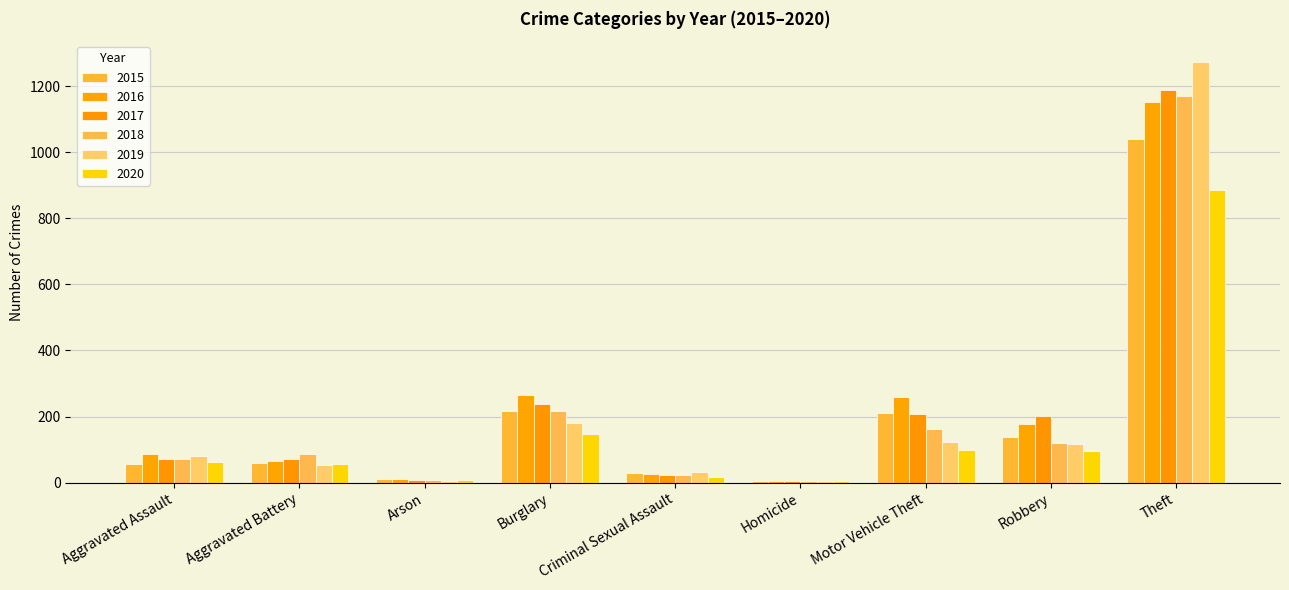

How many categories are shown in the chart?

9